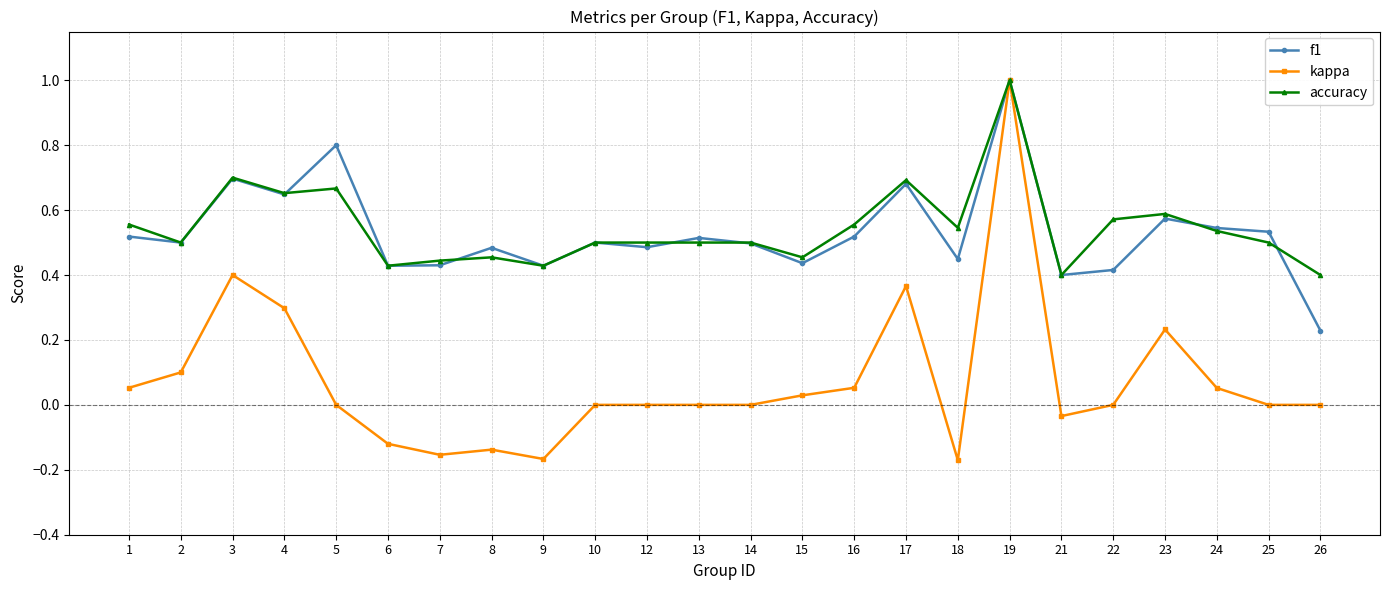

How many distinct data groups are displayed?

3